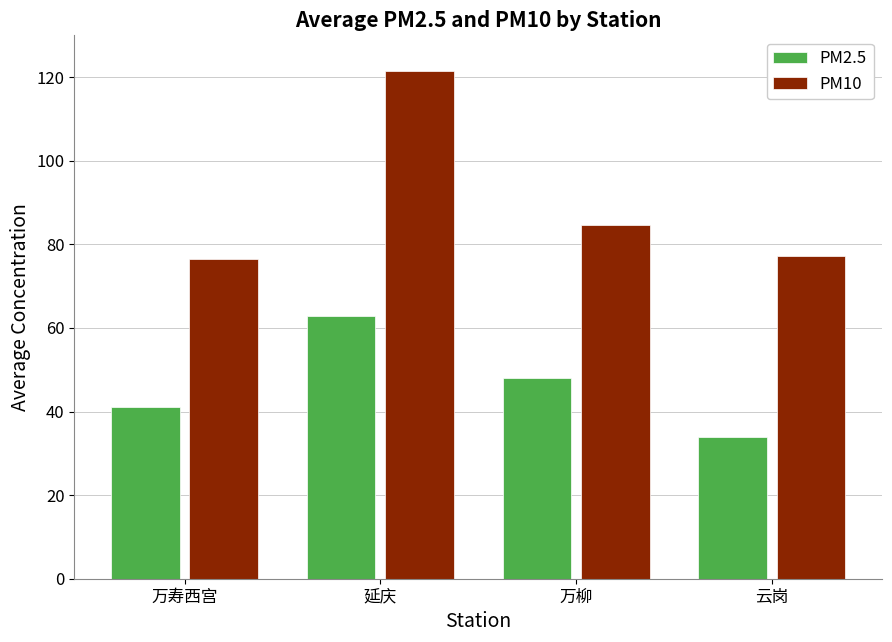

Is it true that PM10 equals 77.1 at 云岗?

True